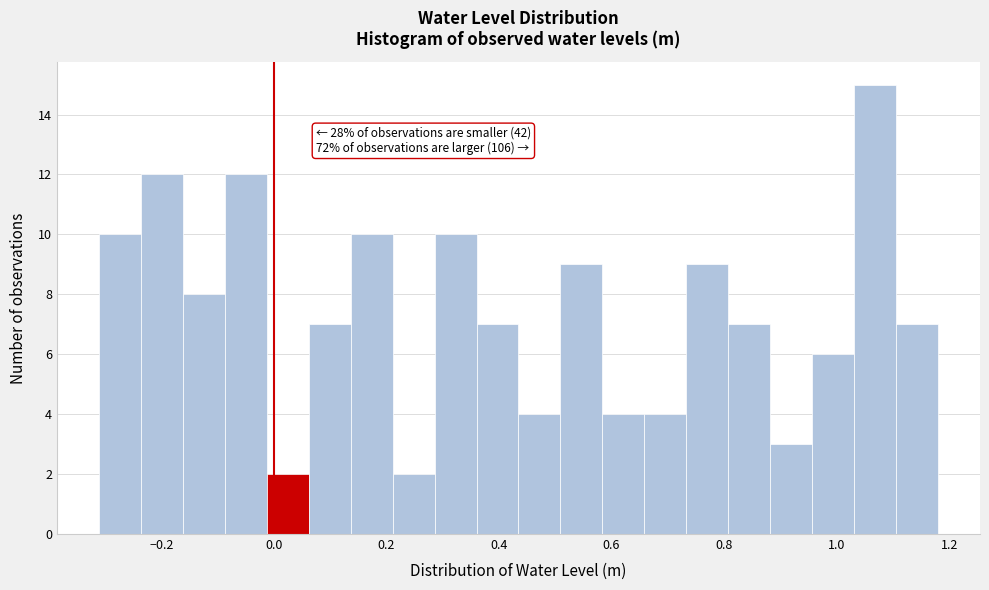

Read against the x-axis, roughly where is the centre of the tallest bar?

1.06